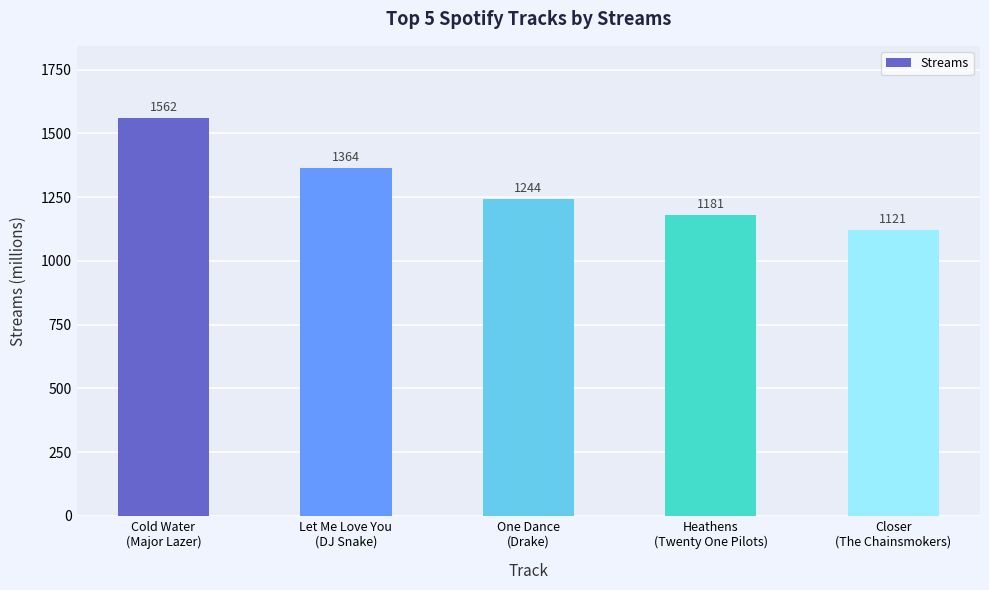

What is the change in value from One Dance
(Drake) to Heathens
(Twenty One Pilots)?

-63